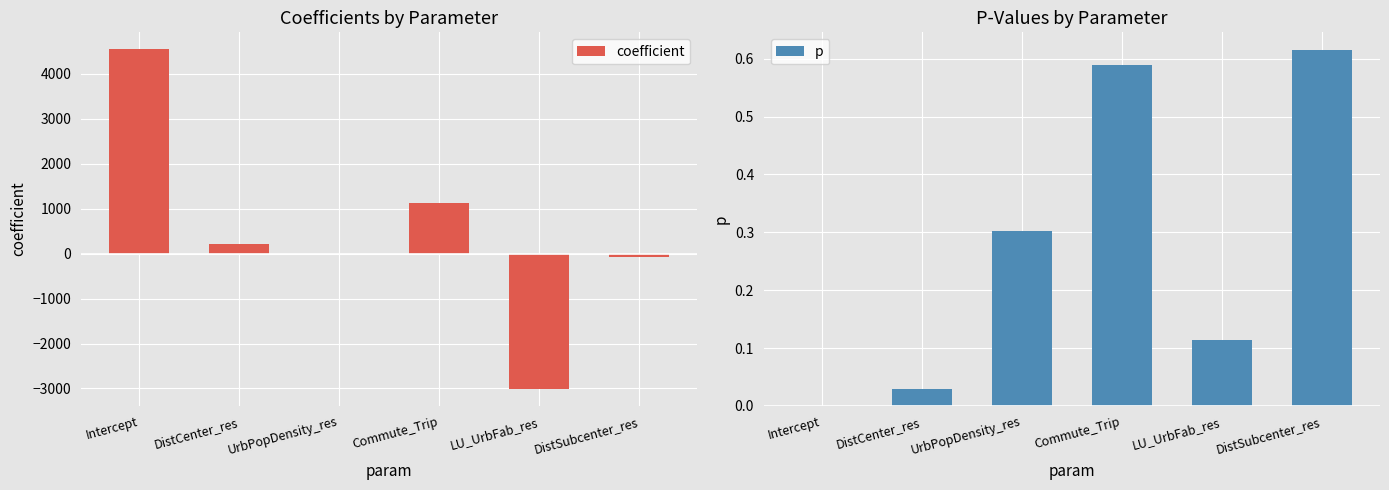

How many distinct data groups are displayed?

2